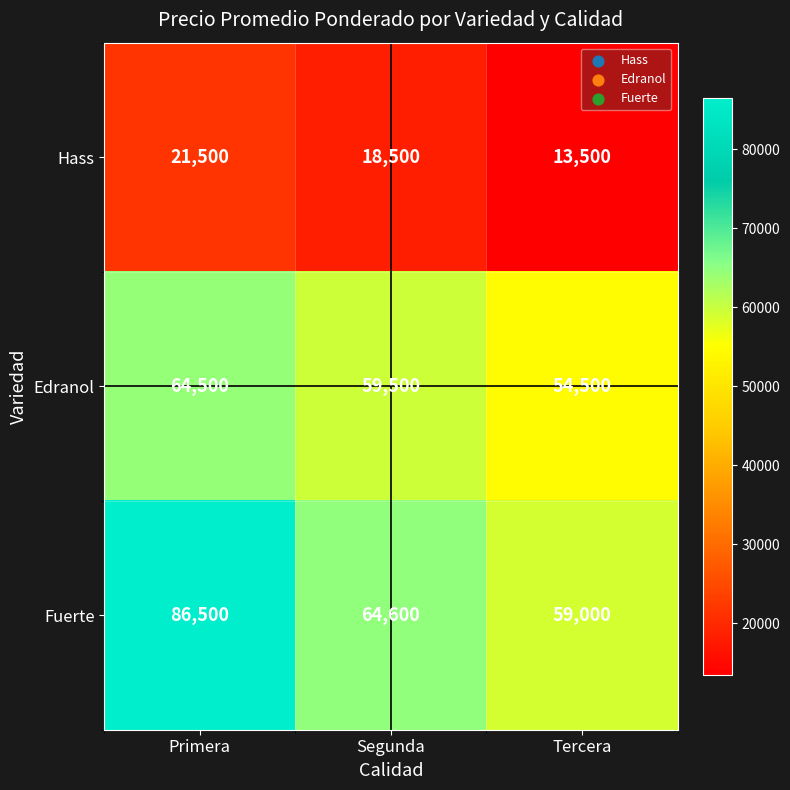

Between Segunda and Tercera, which series saw the biggest shift?

Fuerte